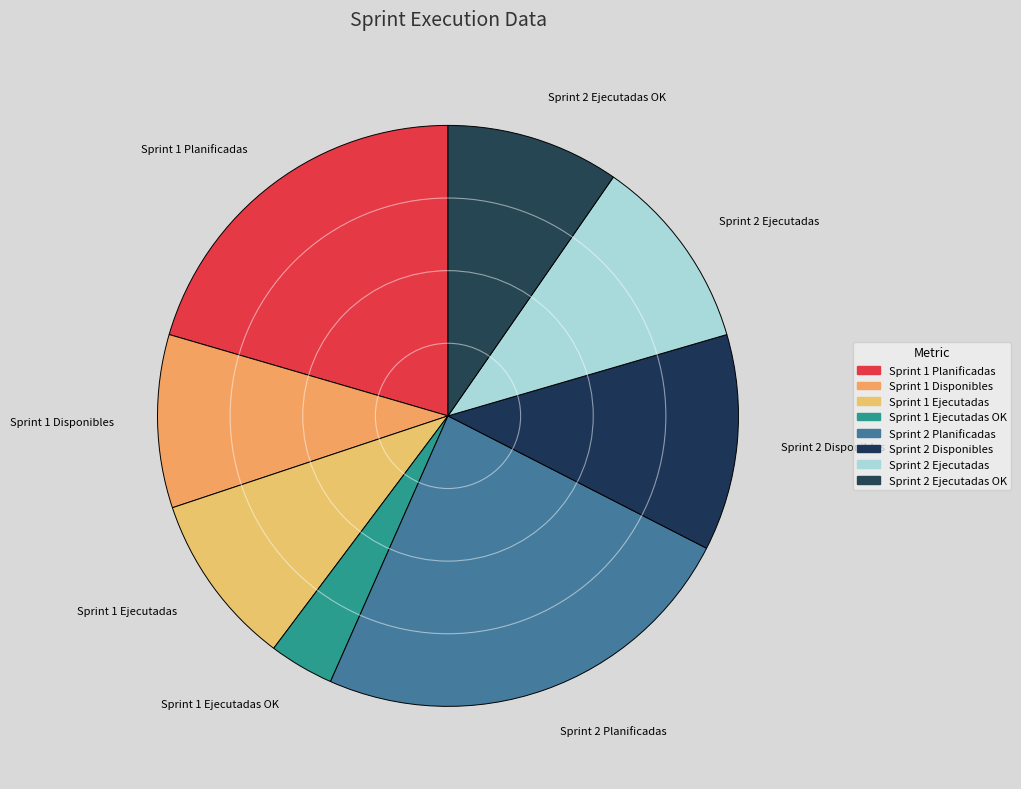

Is Sprint 2 Ejecutadas OK the majority of the pie?

No